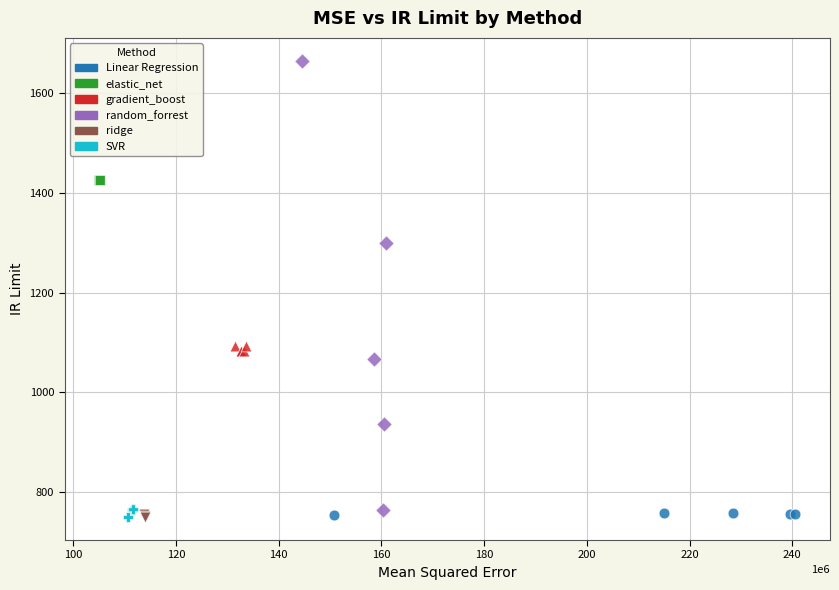

Which series reaches the maximum Y coordinate?

random_forrest